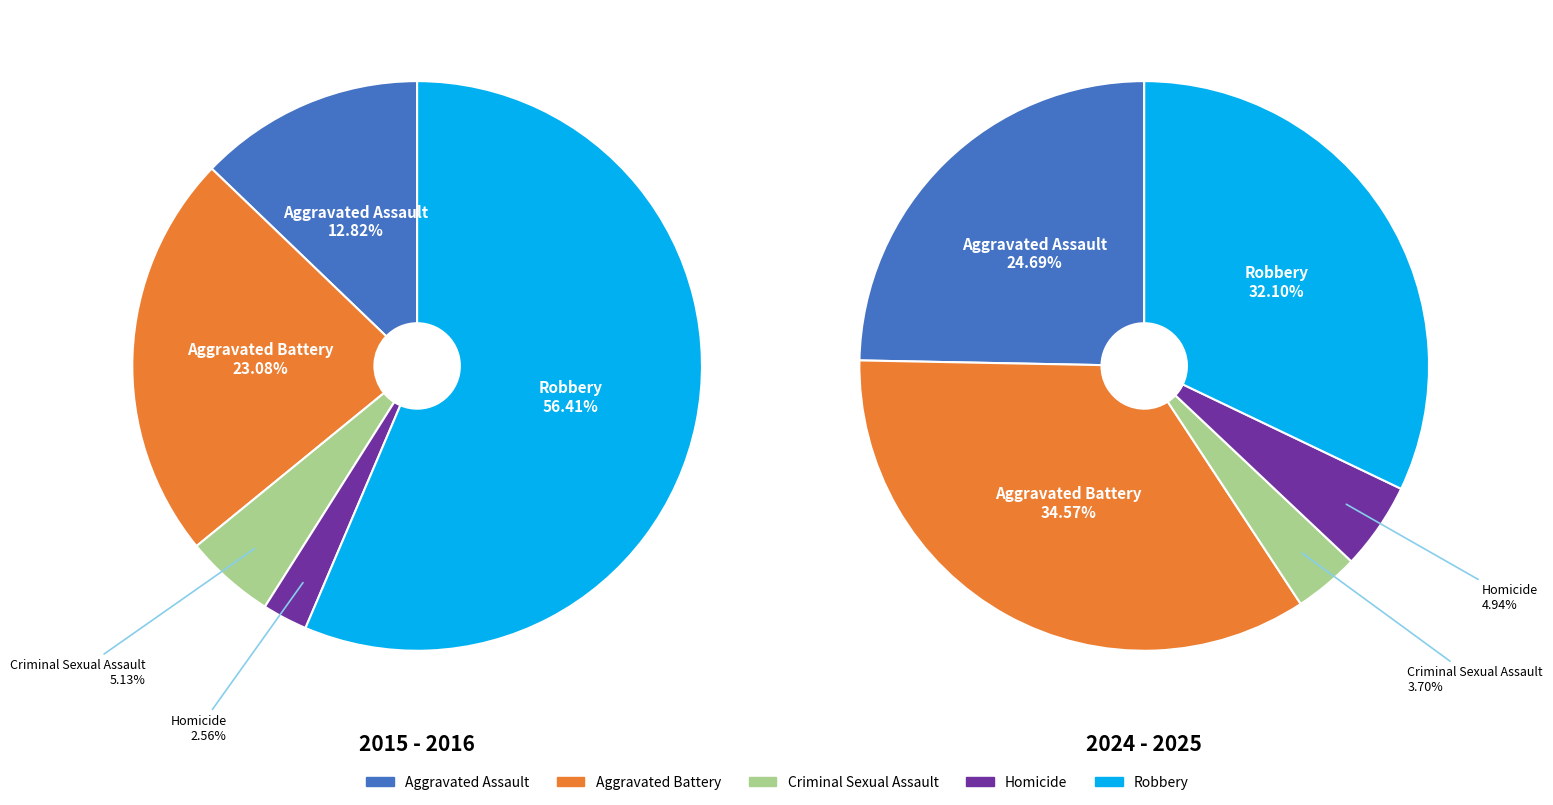

What percentage is the Homicide slice, to the nearest percent?

3%